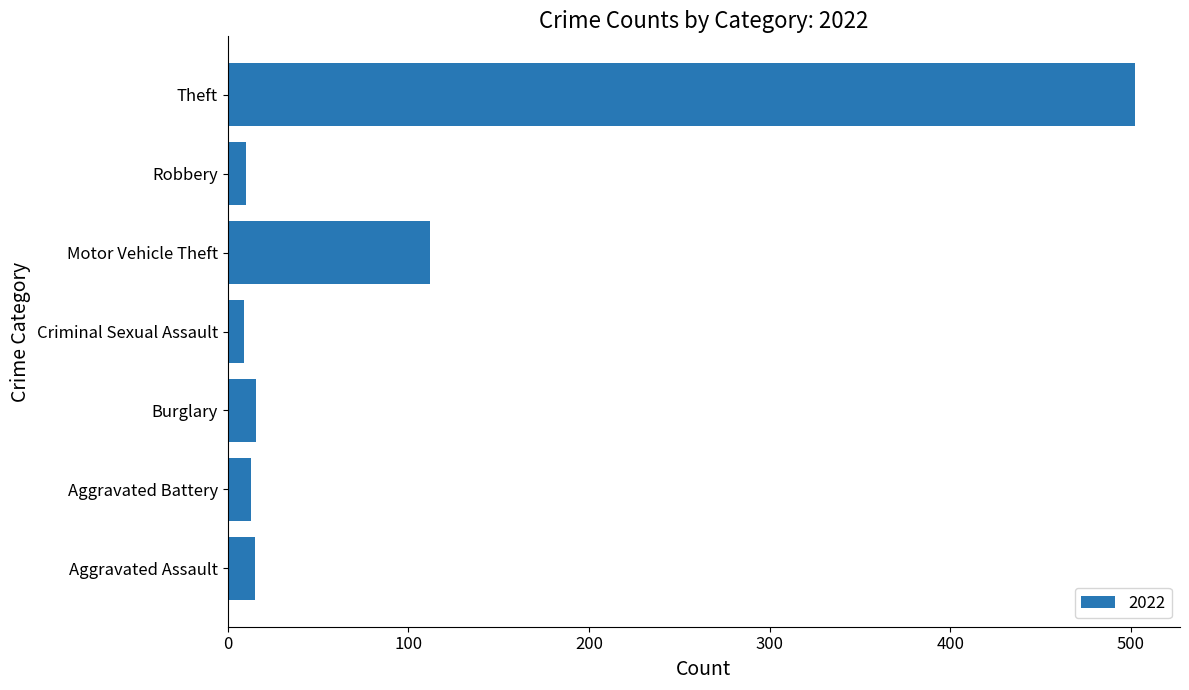

What is the sum of all values?

677